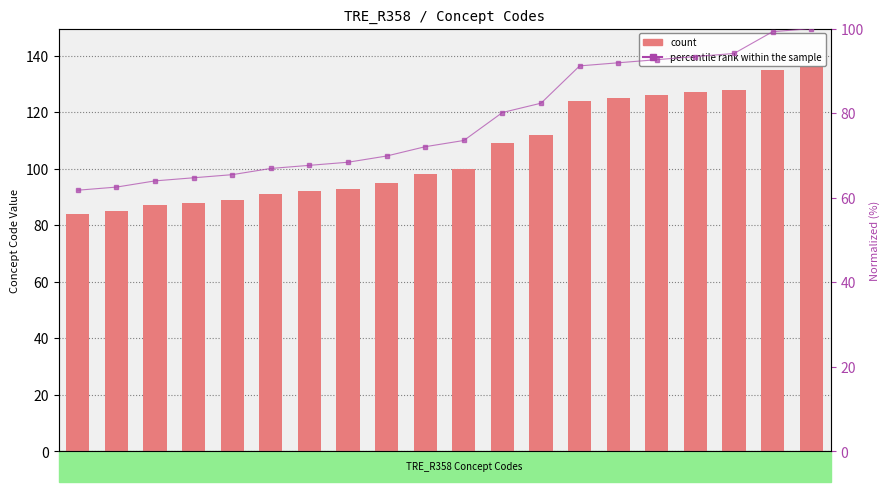

What is the maximum value shown in the chart?

136.0